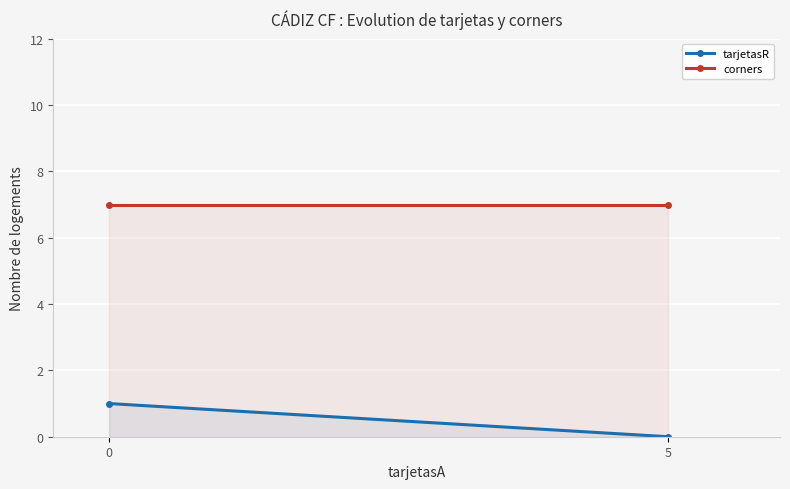

What is the total value across all series at 0?

8